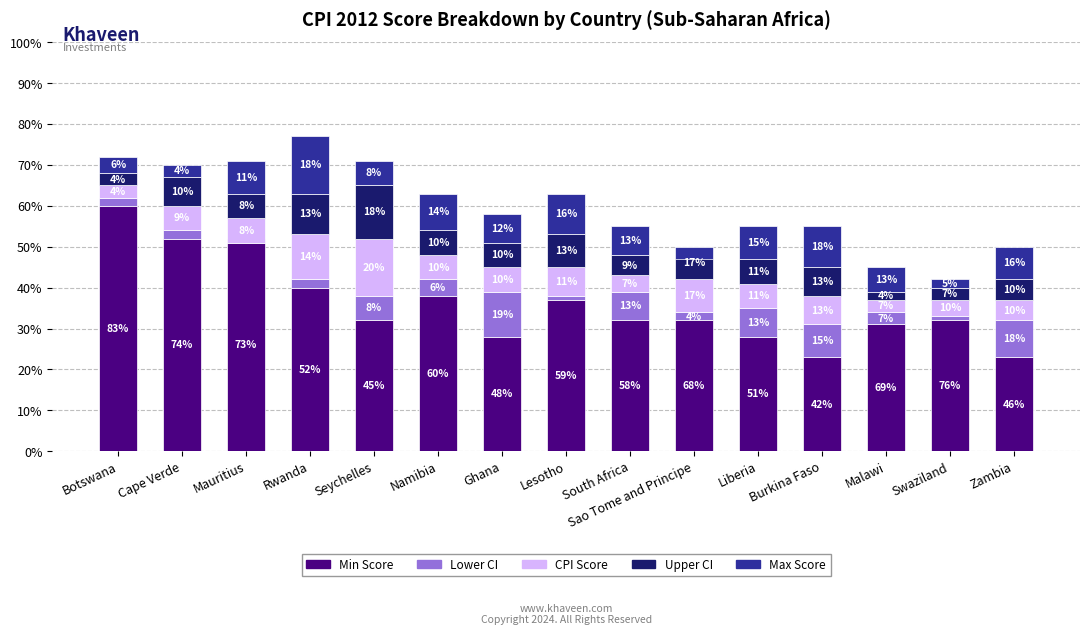

What is the sum of all Lower CI values?

64